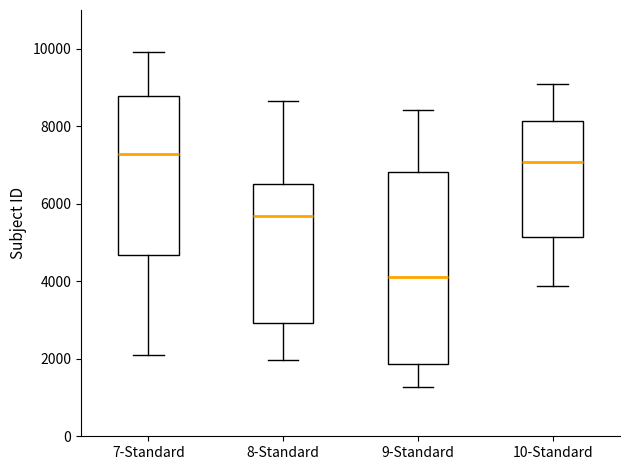

Comparing the boxes themselves (not the whiskers), which one is the tallest?

9-Standard